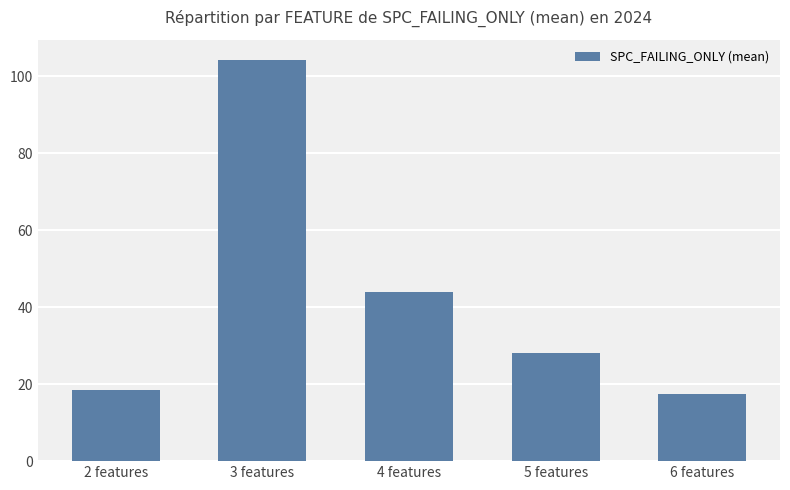

True or false: the data shows 15.1 at 4 features.

False